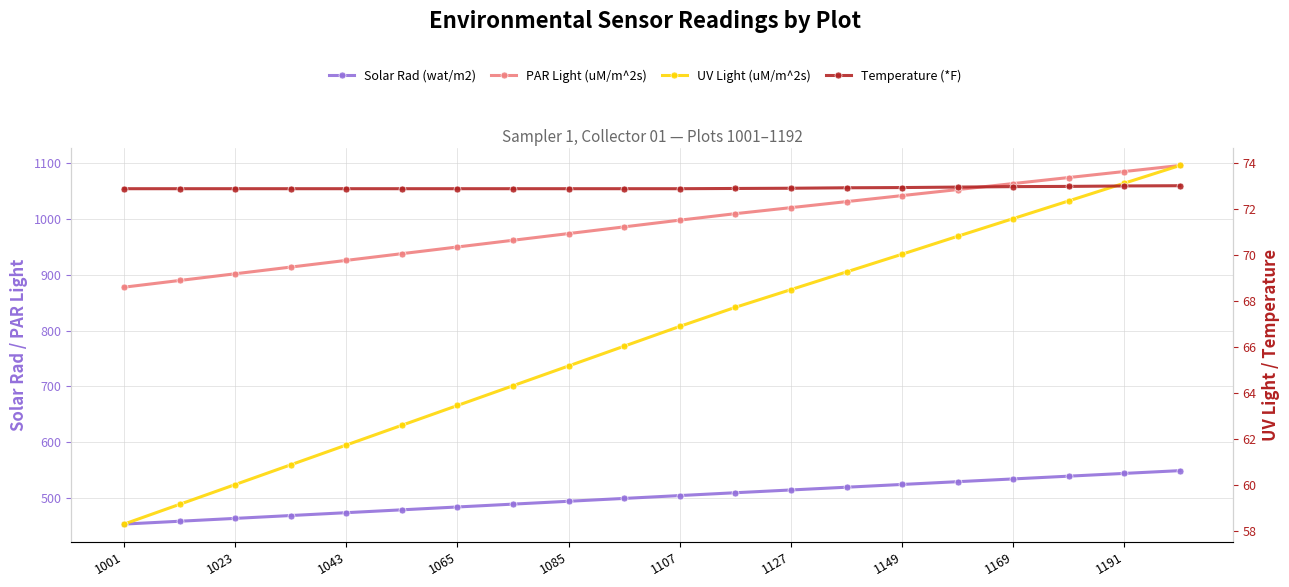

How many data points in UV Light (uM/m^2s) are above 66?

11